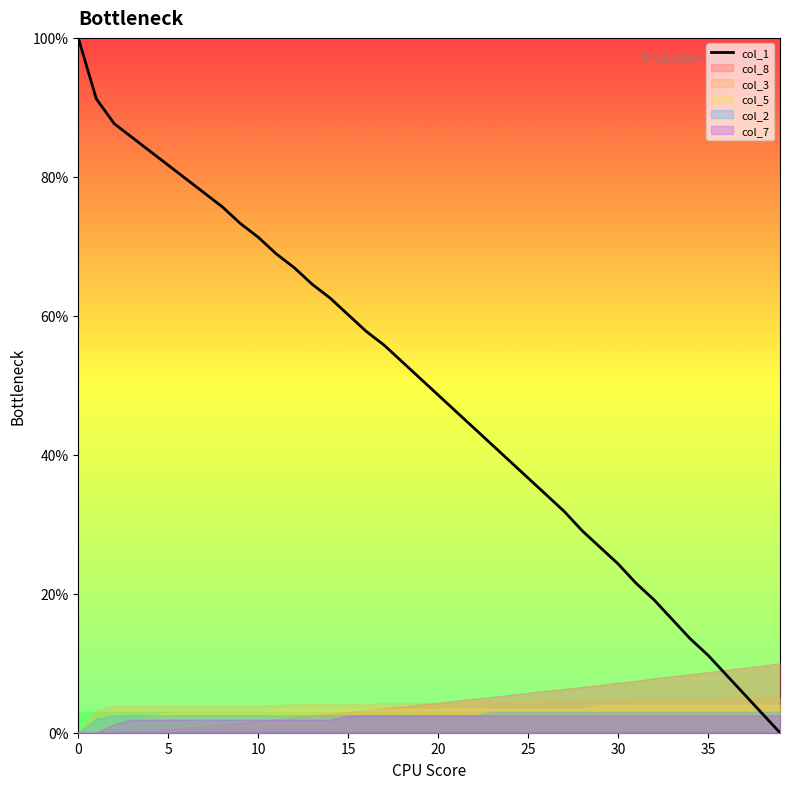

Read the value at 35.

11.2